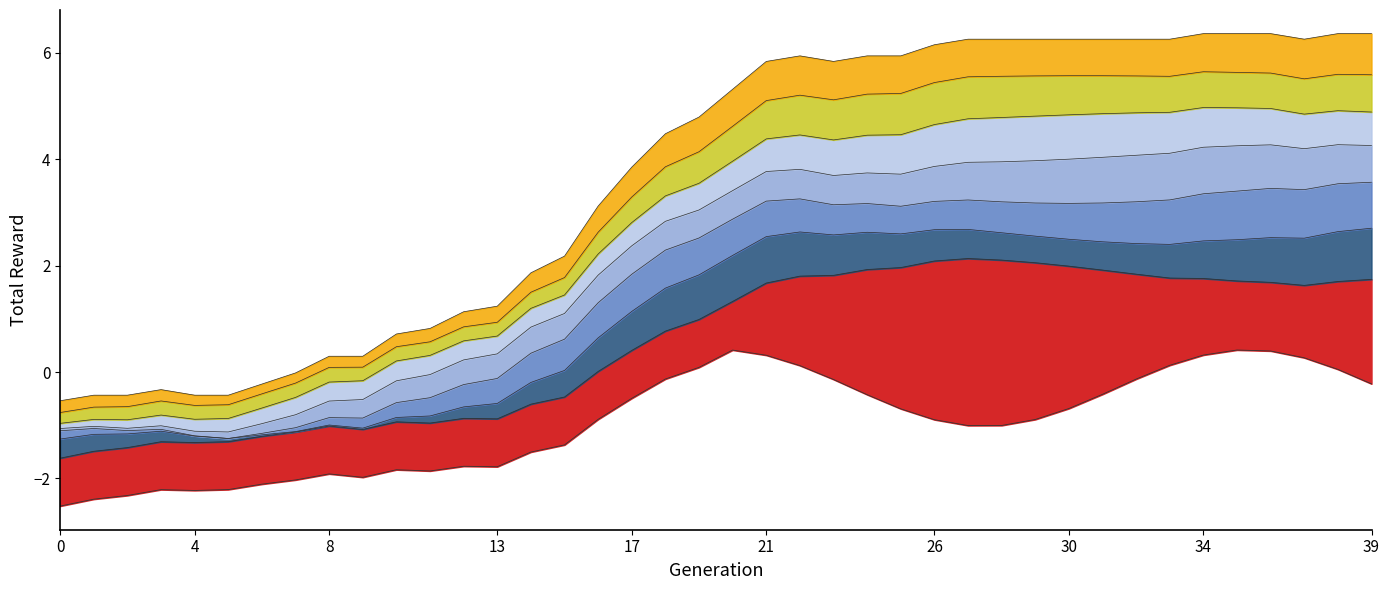

How many points are higher than both their immediate neighbors (excluding endpoints)?

2